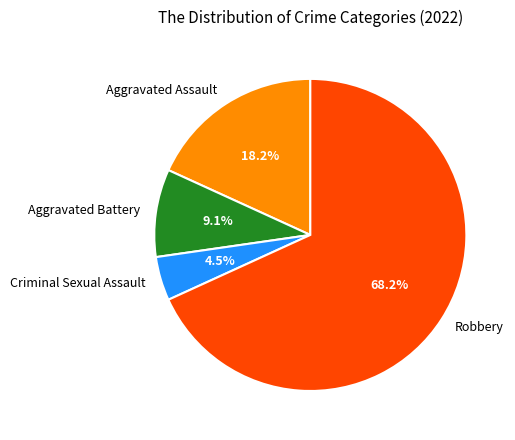

Combined, do Aggravated Assault and Criminal Sexual Assault account for over 50%?

No